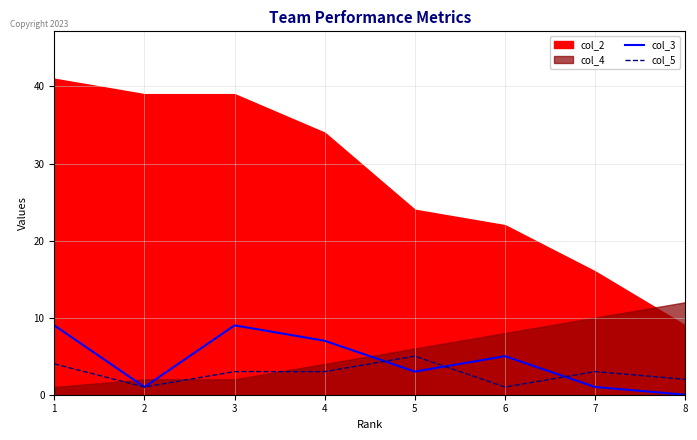

Is the value of col_5 at 5 greater than the value of col_3 at 8?

Yes